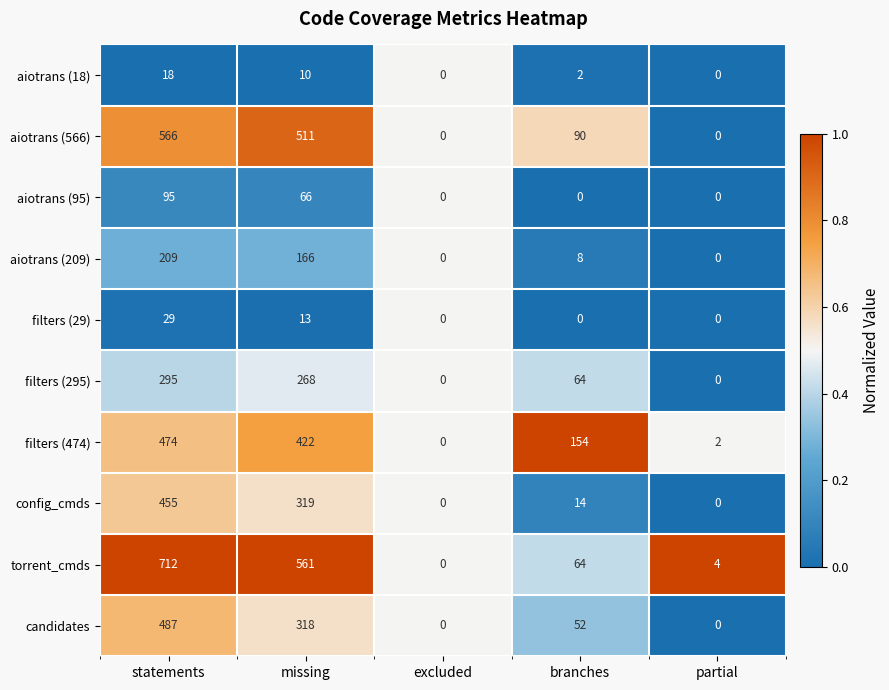

How many values in filters (295) are above zero?

3